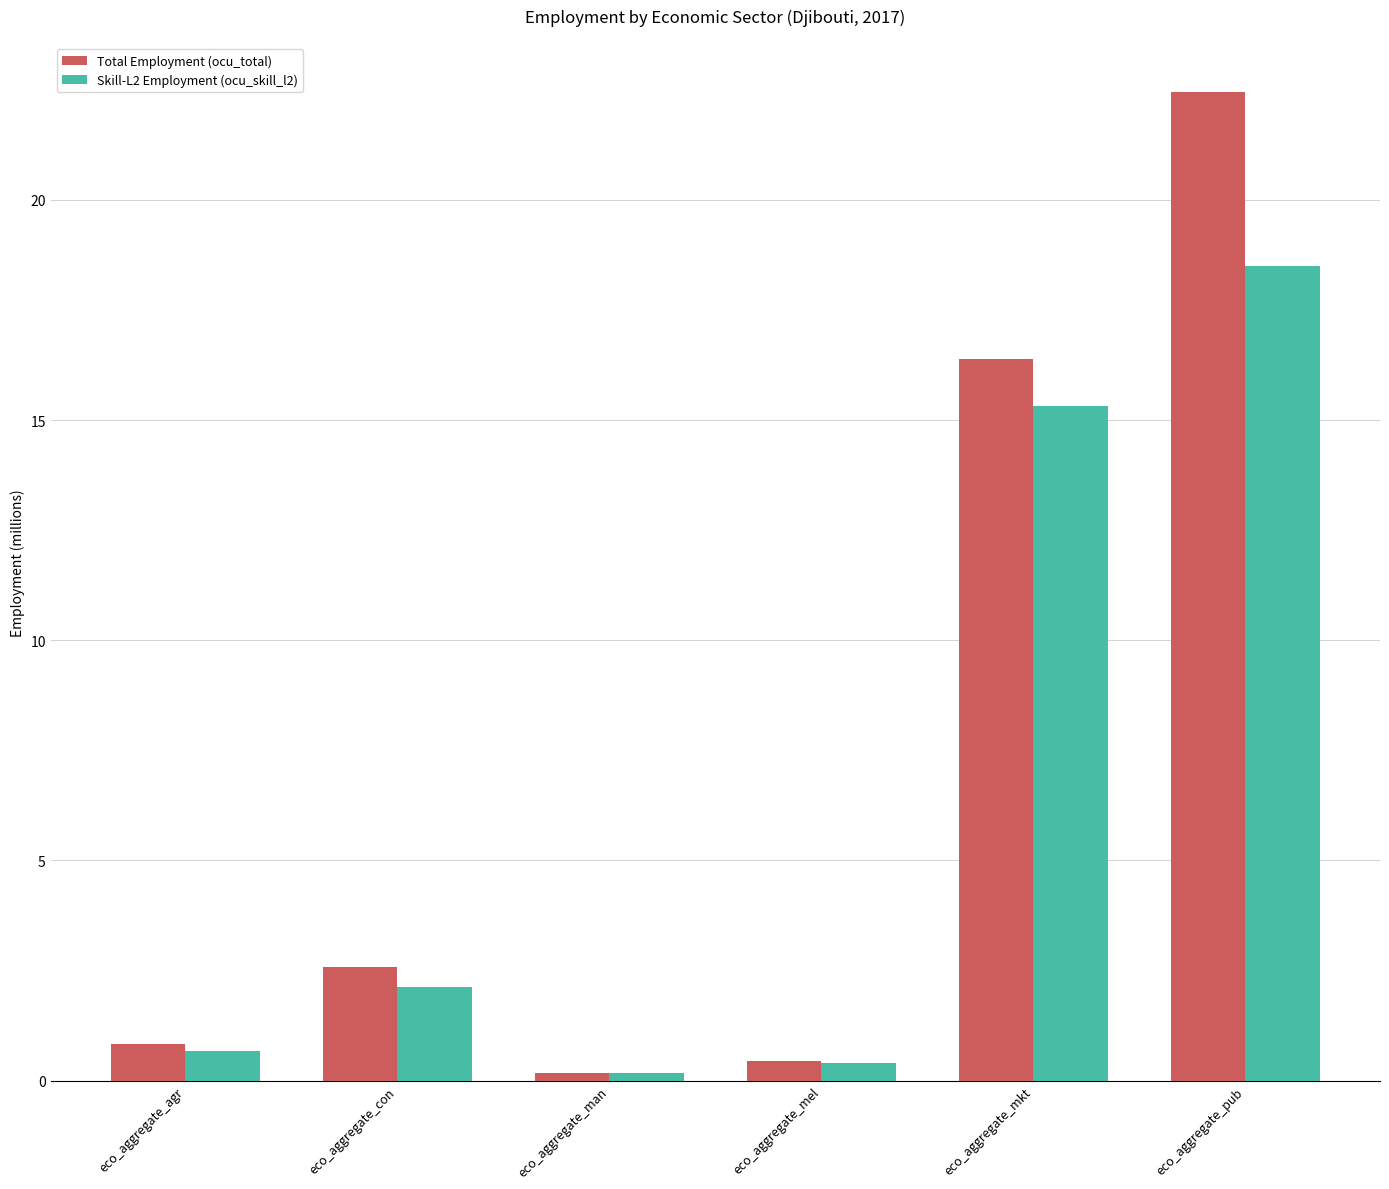

Reading left to right, list all the values displayed in this chart.

Total Employment (ocu_total): 0.8	2.6	0.2	0.5	16.4	22.4
Skill-L2 Employment (ocu_skill_l2): 0.7	2.1	0.2	0.4	15.3	18.5